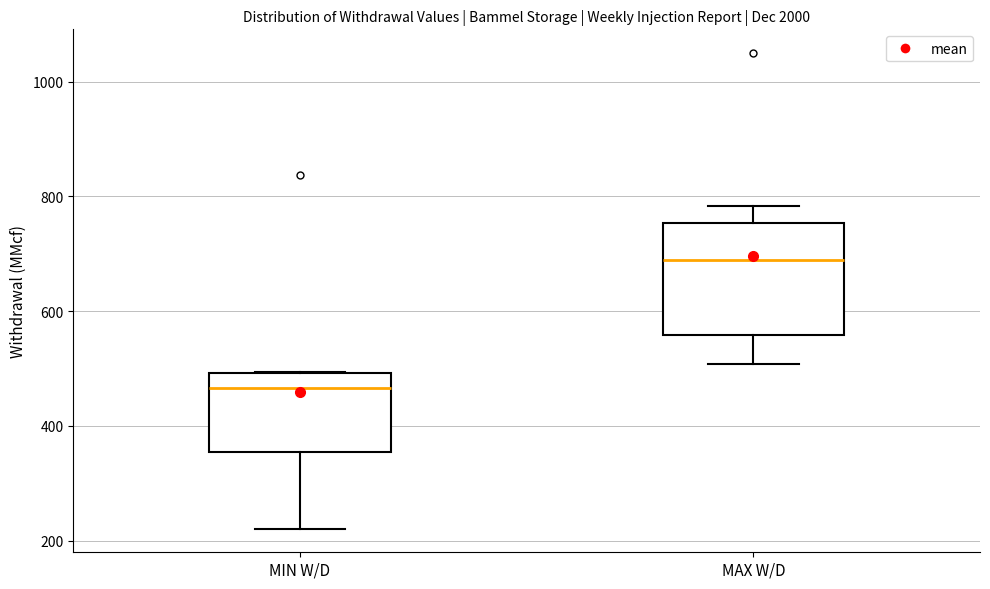

Reading left to right, read every box against the y-axis: the position of its median line, the range the box covers, and the ends of its whiskers. The values are not printed on the chart, so give them approximately, as read against the axis.

MIN W/D: median 460, box 360 to 500, whiskers 220 to 500
MAX W/D: median 680, box 560 to 760, whiskers 500 to 780